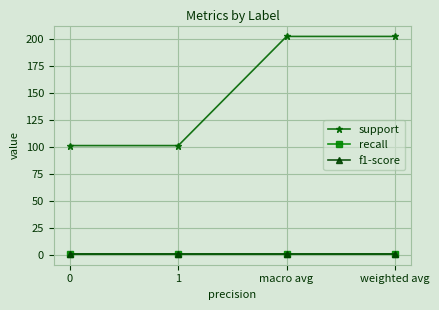

At which category is the sum across all series the highest?

macro avg